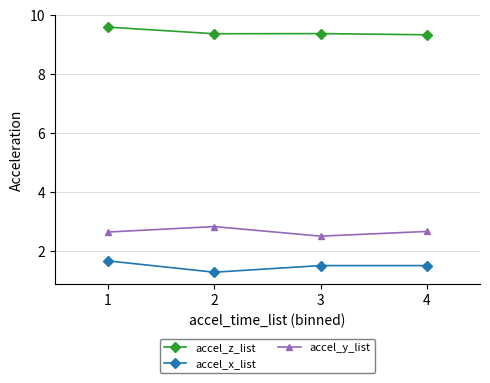

Is it true that accel_y_list equals 2.6 at 1?

True